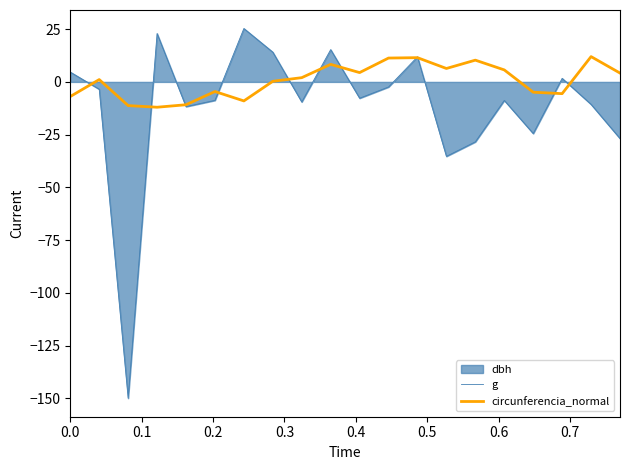

Which series ends up on top after the final intersection of circunferencia_normal and g?

circunferencia_normal